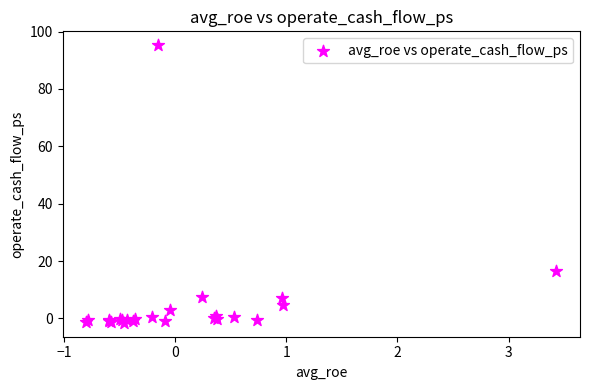

What Y value in the scatter plot is closest to 46?

16.5